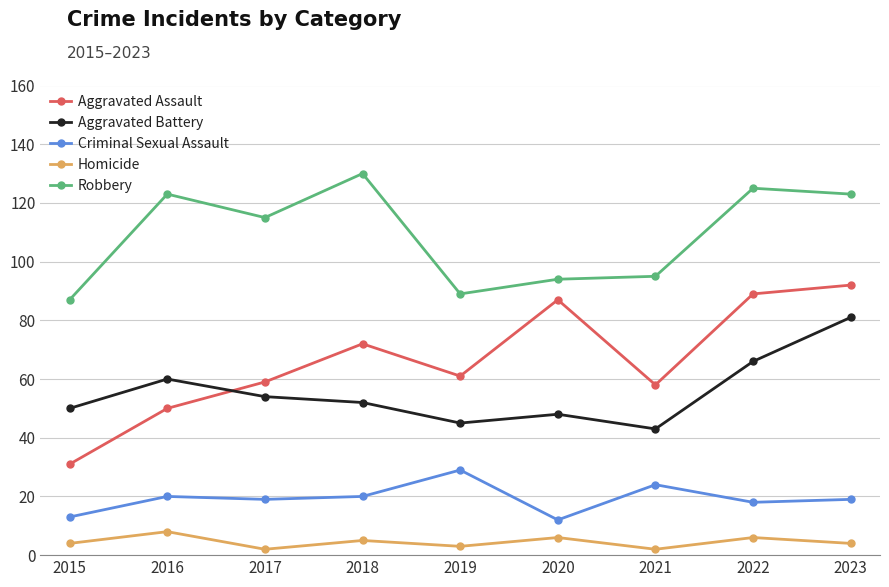

At how many categories does at least one series exceed 30?

9